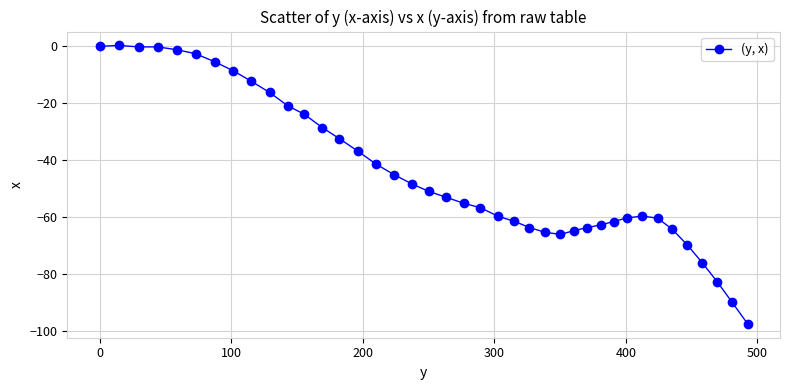

What is the value of the 6th point from the left?

-2.6